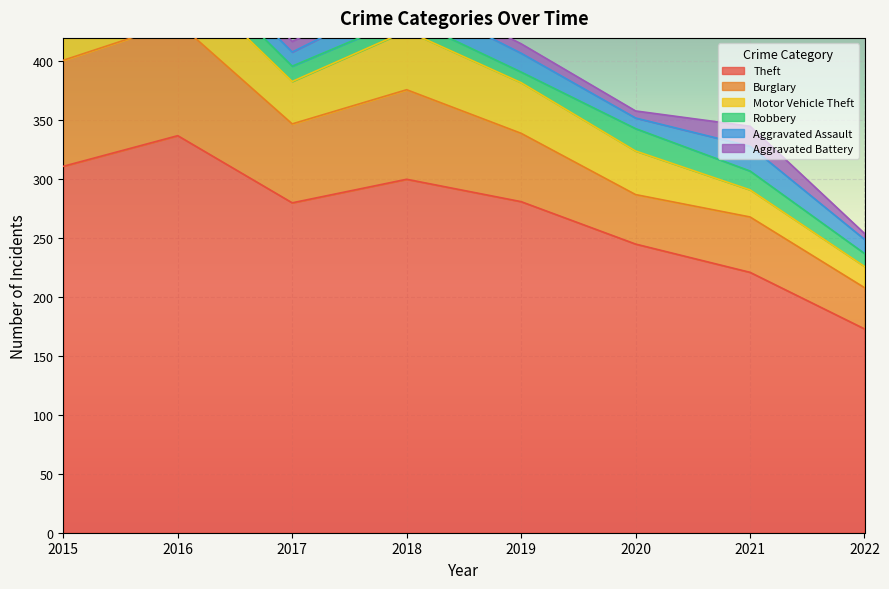

List the series in order of their peak value, highest first.

Theft, Burglary, Motor Vehicle Theft, Aggravated Assault, Robbery, Aggravated Battery